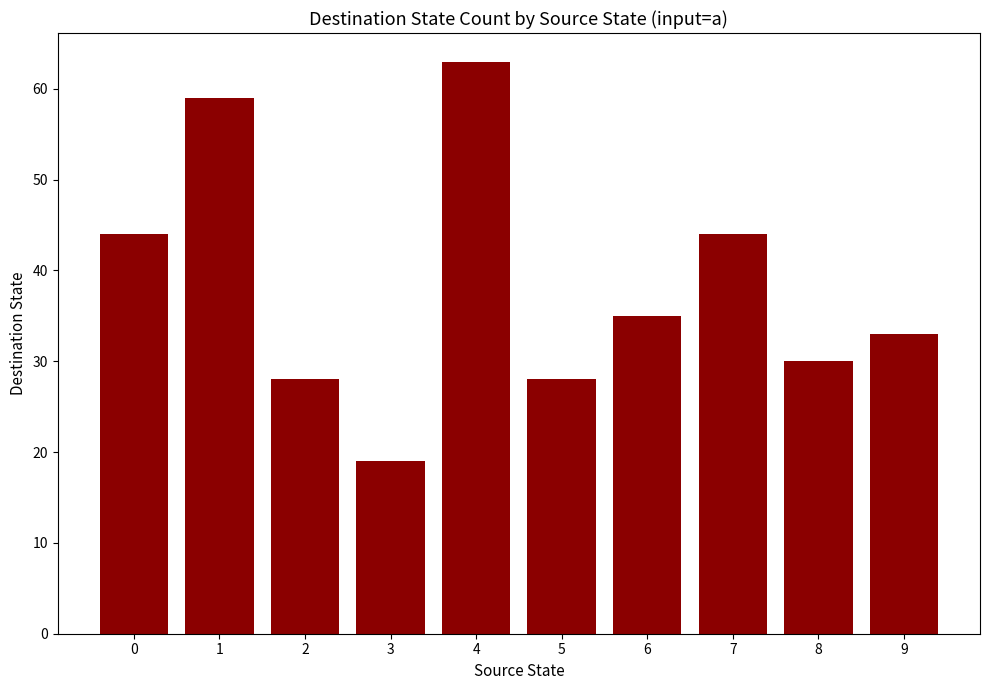

Which label corresponds to the largest value in the chart?

4